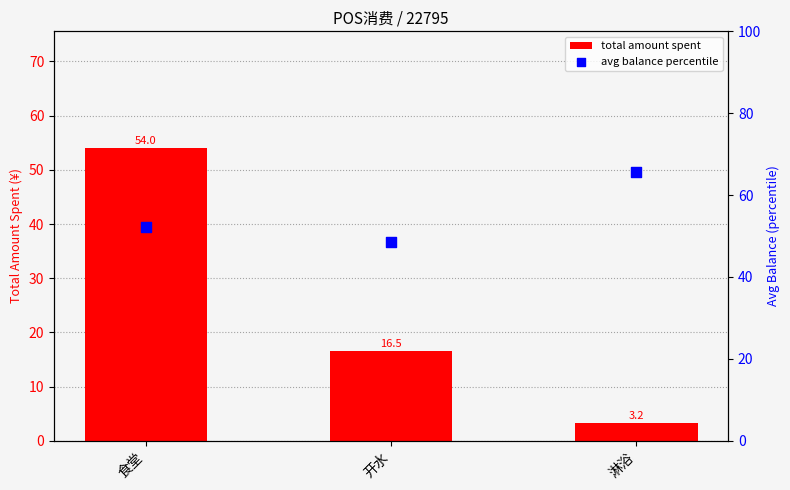

At which category is the sum across all series the highest?

食堂